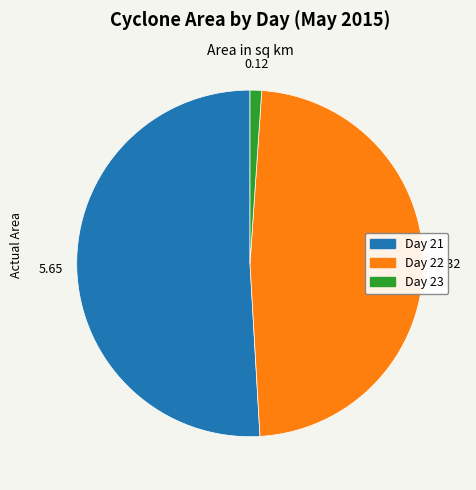

Does any single category account for the majority?

Yes